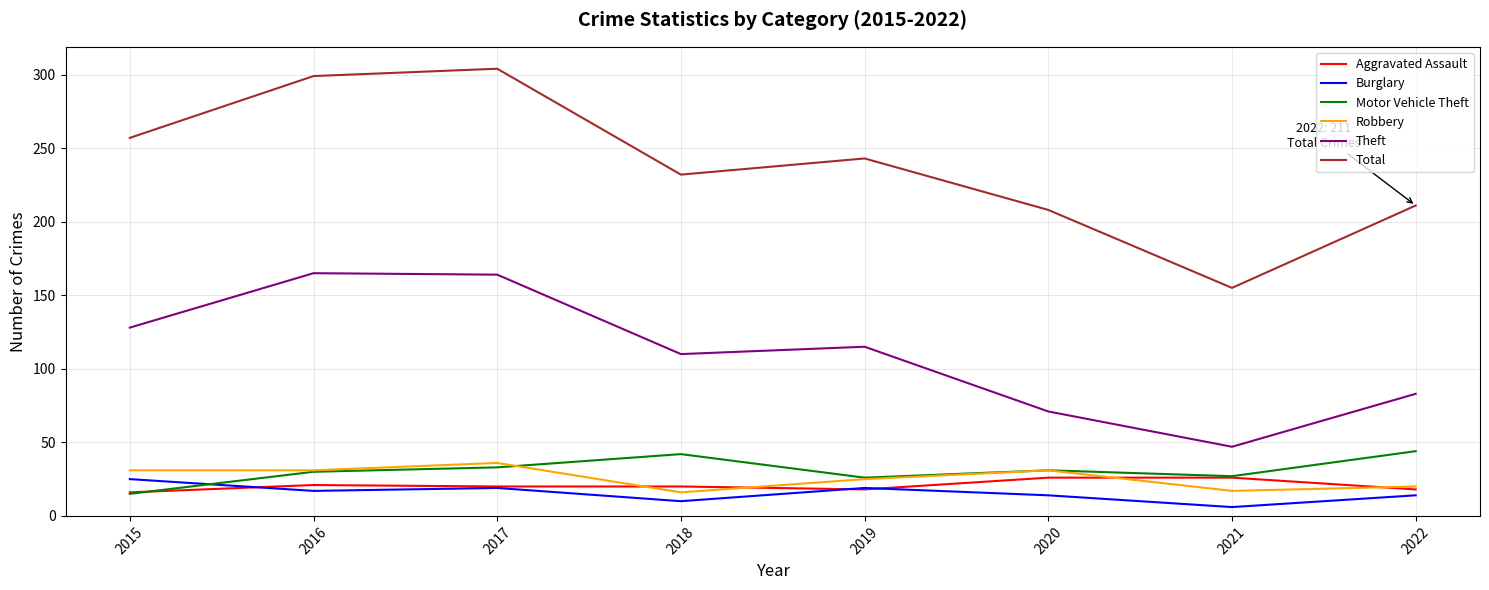

What is the lowest value of the Robbery series?

16